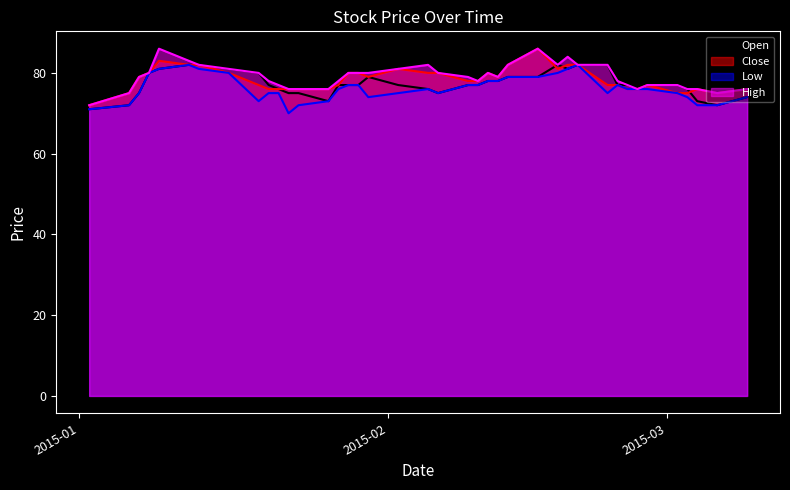

How many data points in Close are less than 78?

19